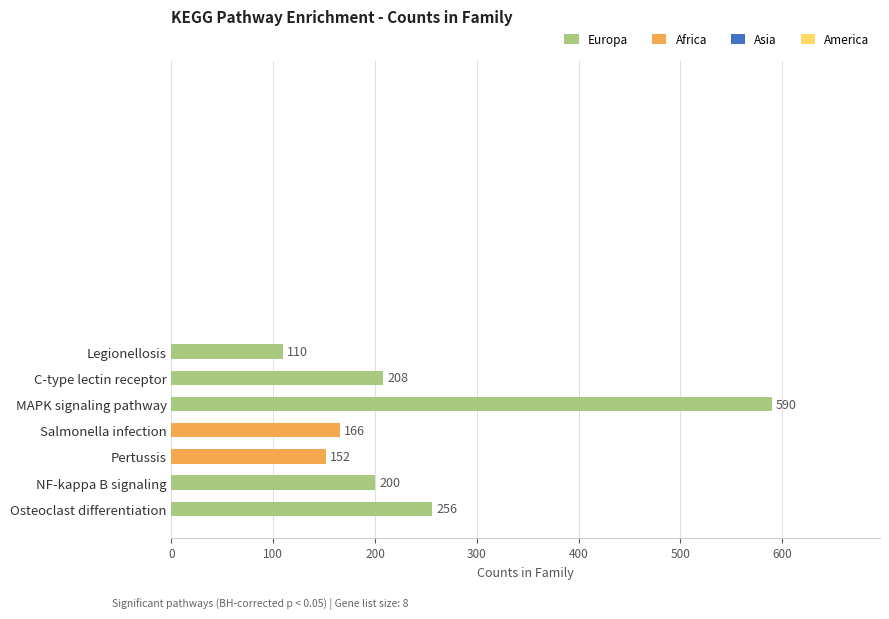

What is the sum of all values?

1682